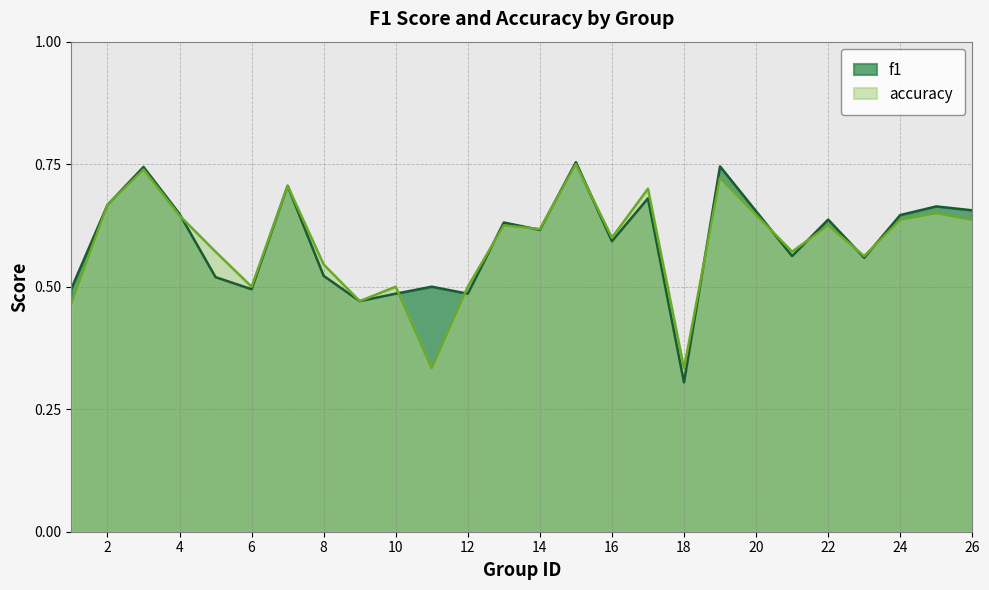

Between 10 and 7, which is larger?

7